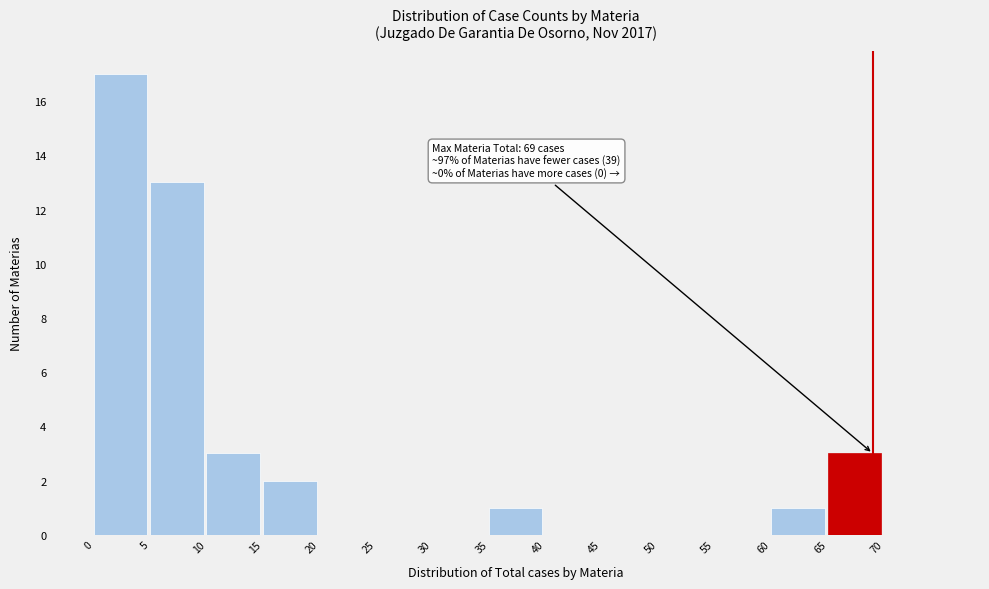

Which range on the x-axis has the tallest bar?

0 to 5